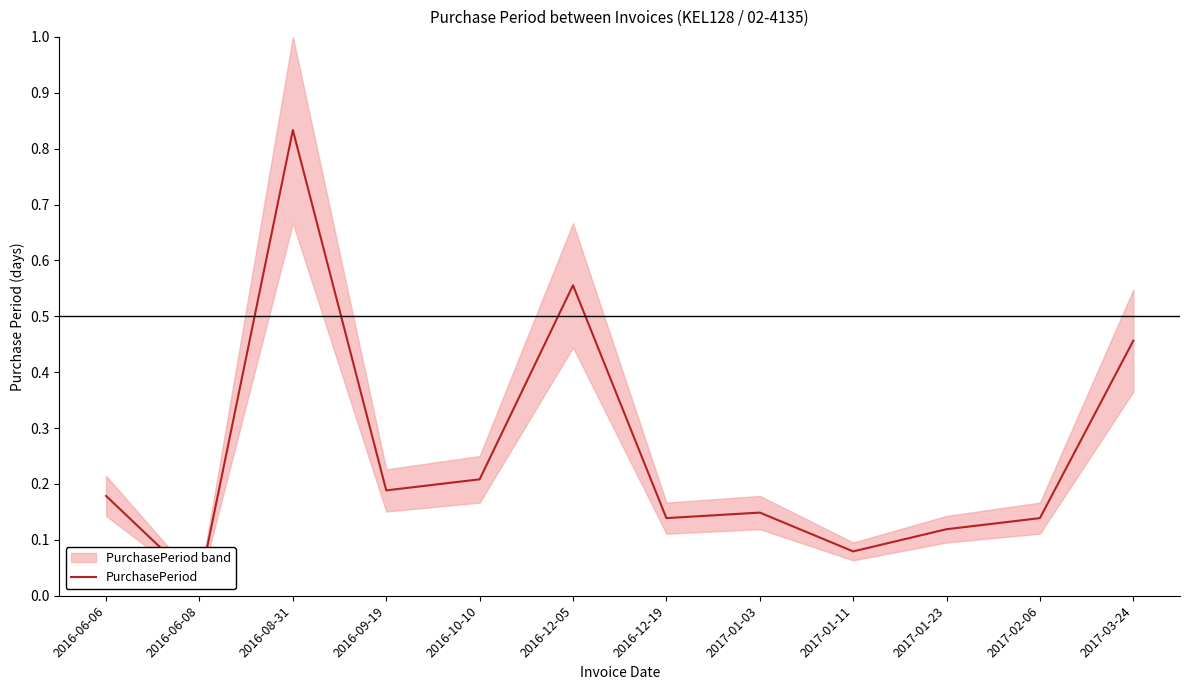

What is the label of the 8th point from the left?

2017-01-03